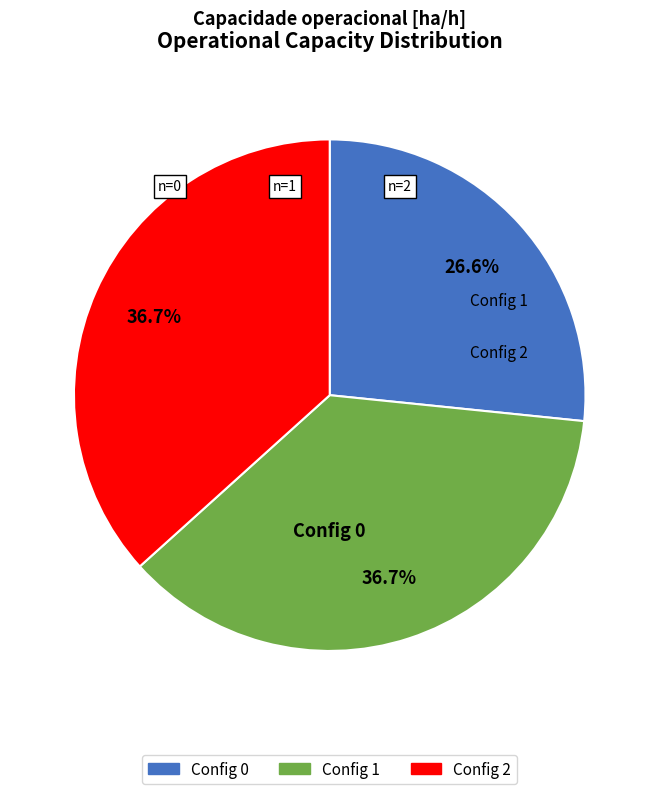

Does any single category account for the majority?

No